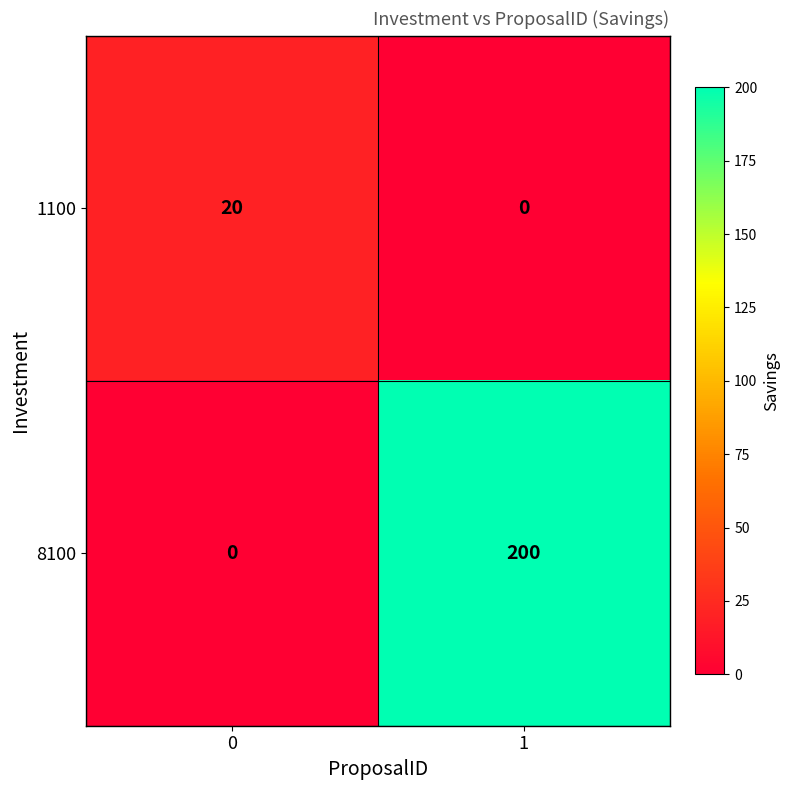

What is the sum of the 1100 values at 1 and 0?

20